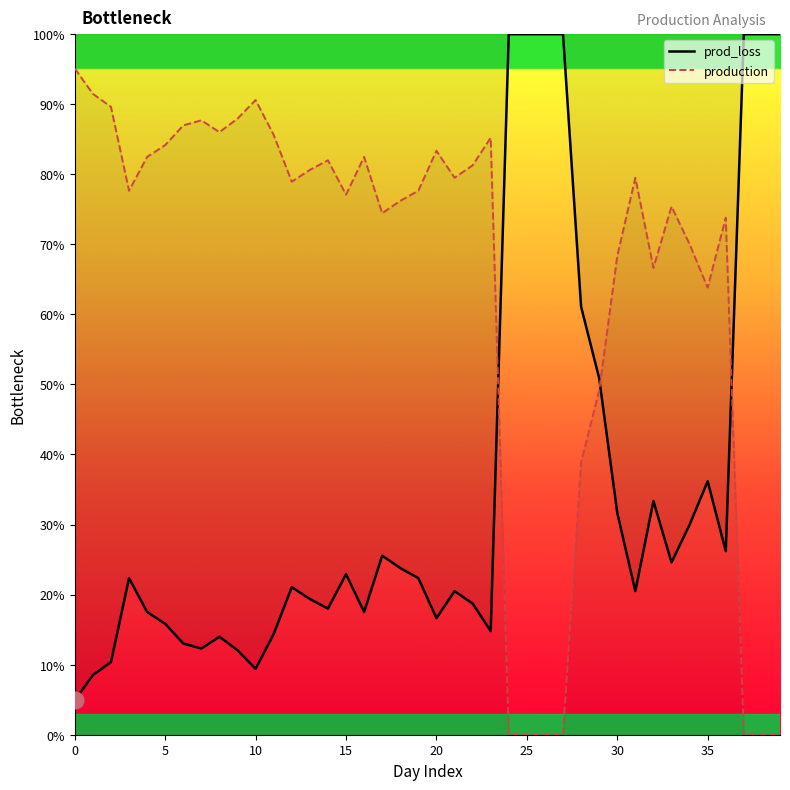

Which series ends up on top after the final intersection of prod_loss and production?

prod_loss